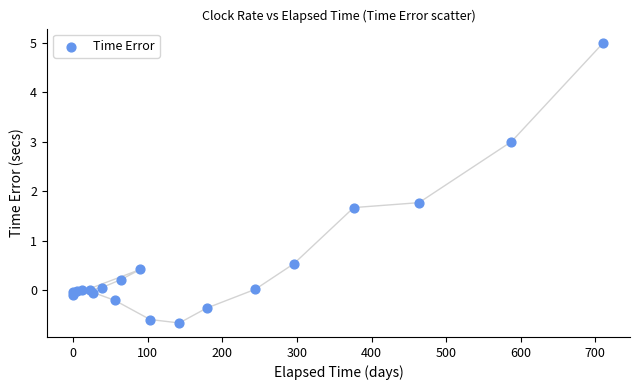

What Y value in the scatter plot is closest to 2?

1.8